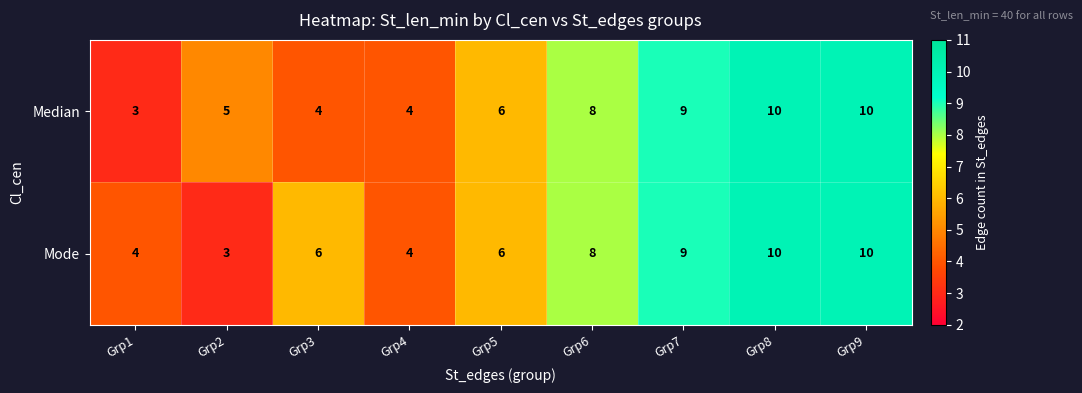

Is it true that Mode equals 6 at Grp3?

True